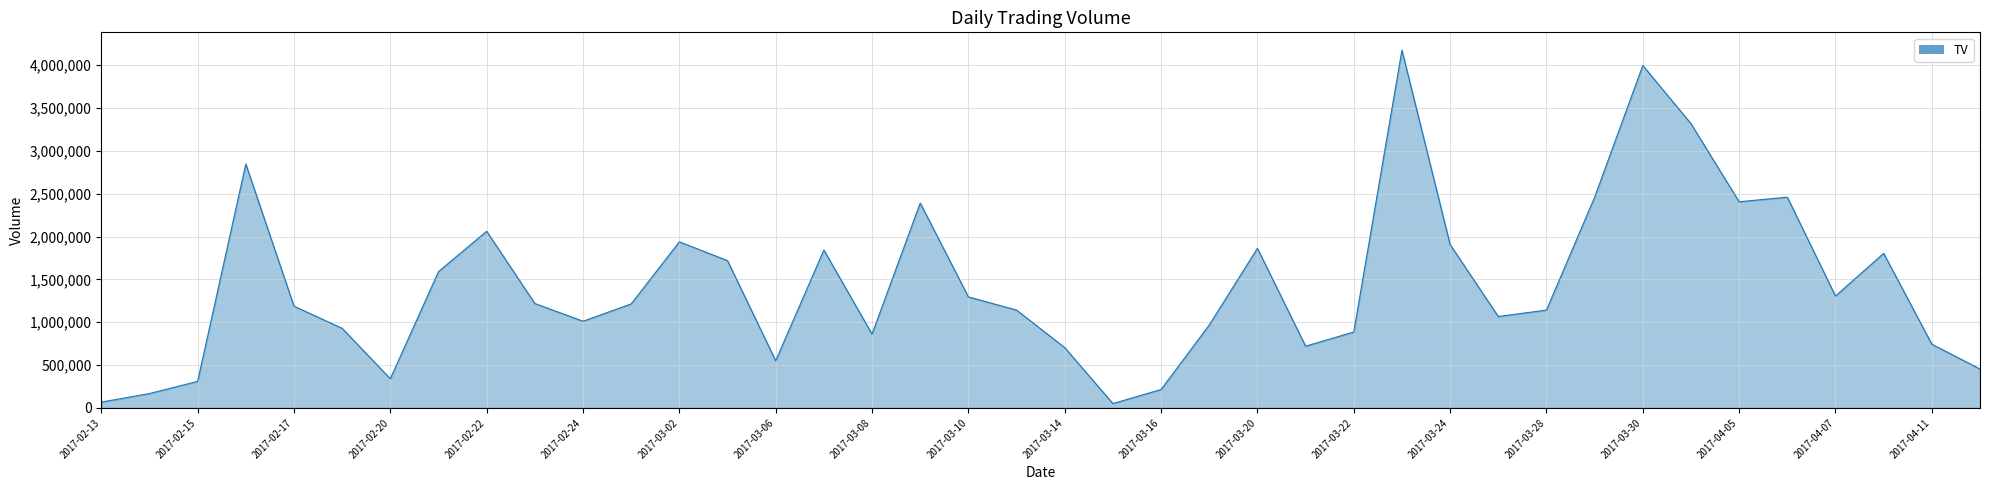

Reading left to right, list all the values displayed in this chart.

68000	168000	310000	2847000	1188000	929000	341000	1591000	2062000	1219000	1012000	1214000	1939000	1719000	551000	1843000	862000	2391000	1296000	1142000	704000	51000	215000	968000	1863000	721000	886000	4175000	1907000	1067000	1142000	2459000	3997000	3318000	2406000	2460000	1306000	1804000	744000	454000